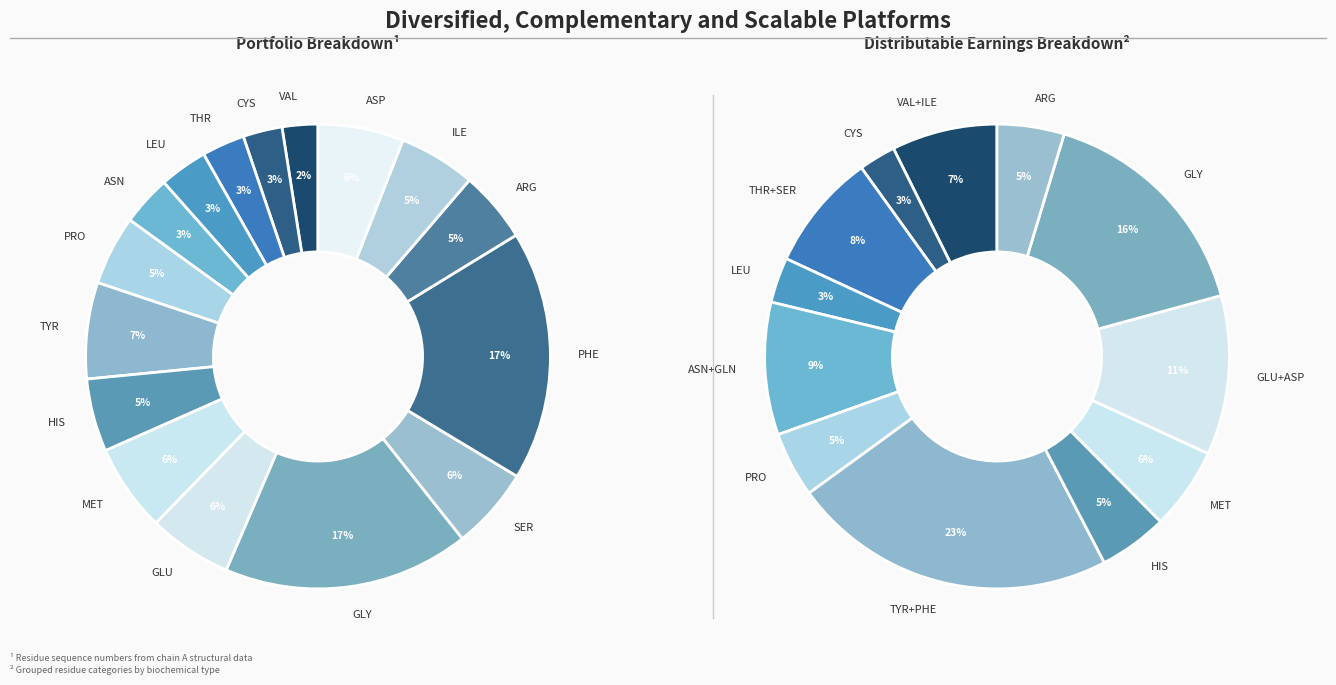

True or false: ILE accounts for 1% of the total.

False